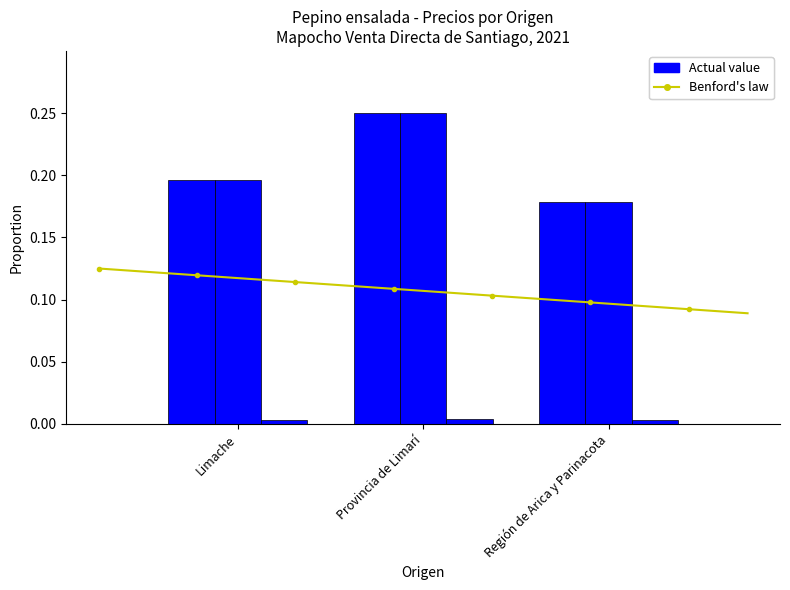

How many bars are there in each group?

3